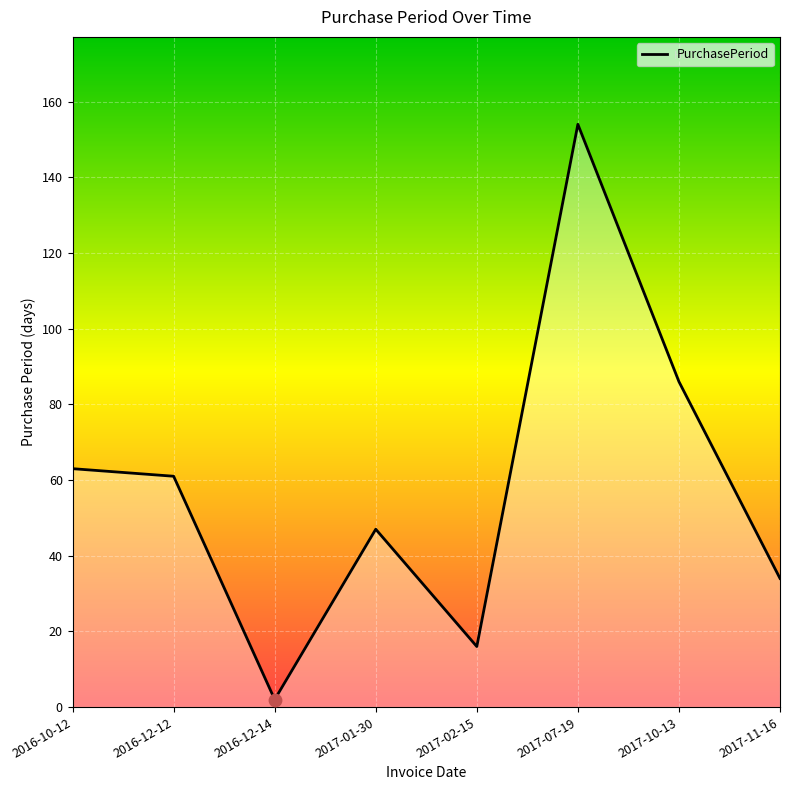

What is the change in value from 2016-10-12 to 2016-12-14?

-61